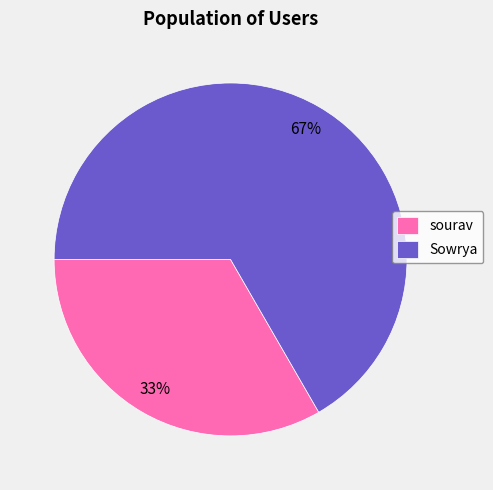

Which category has the biggest portion of the pie?

Sowrya